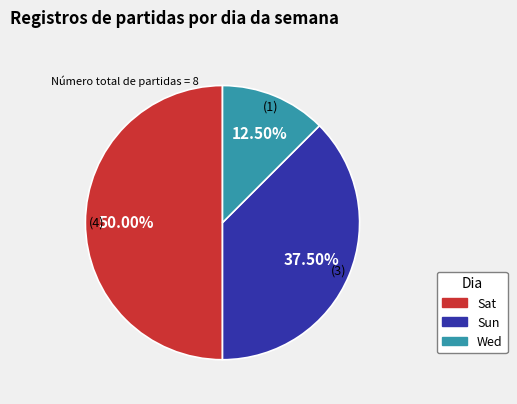

Count the number of slices in the pie.

3